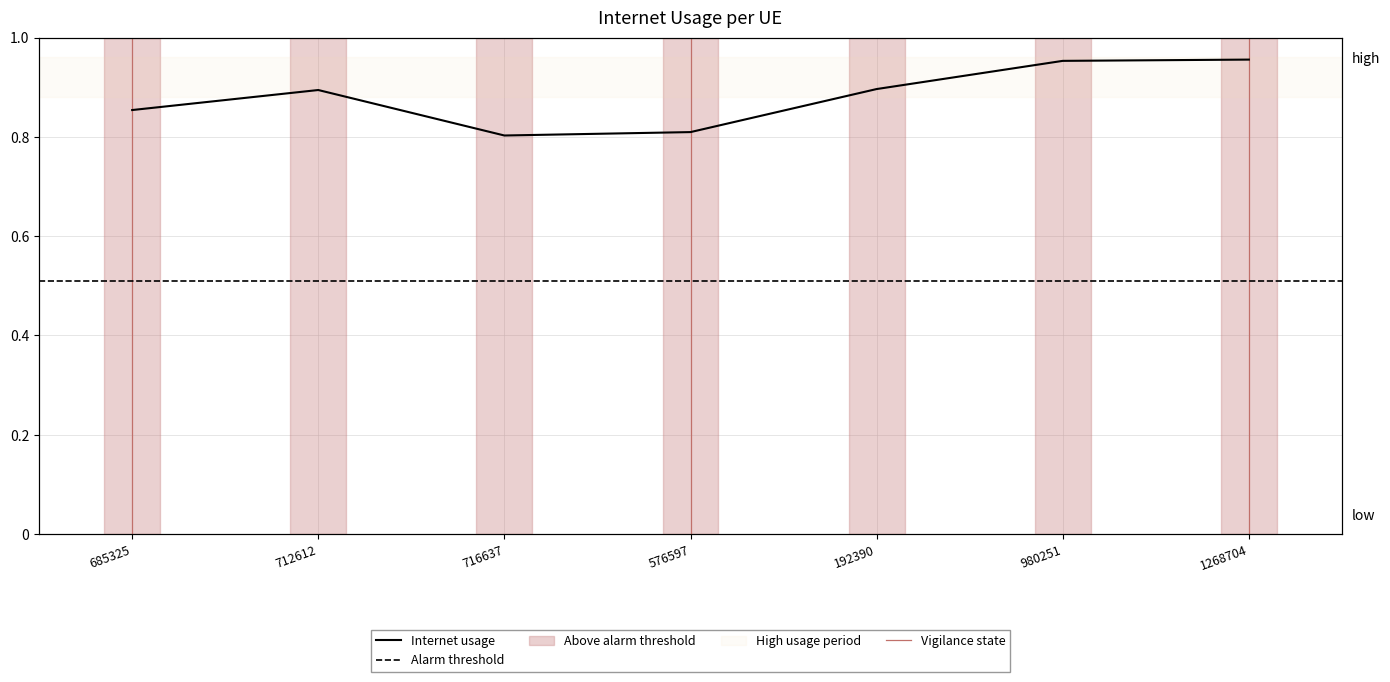

Reading left to right, extract all data points from this chart.

685325=0.9	712612=0.9	716637=0.8	576597=0.8	192390=0.9	980251=1.0	1268704=1.0